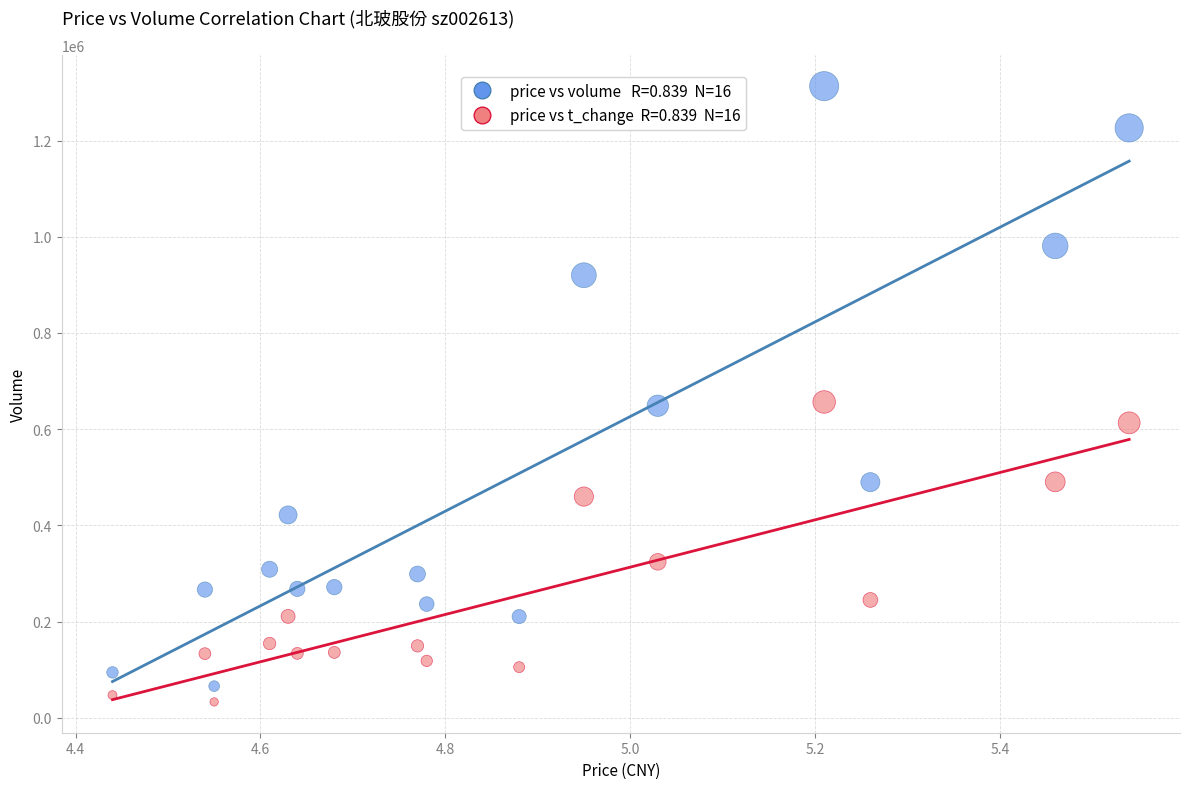

Across all data points, what is the range of Y values (max minus min)?

1280161.0